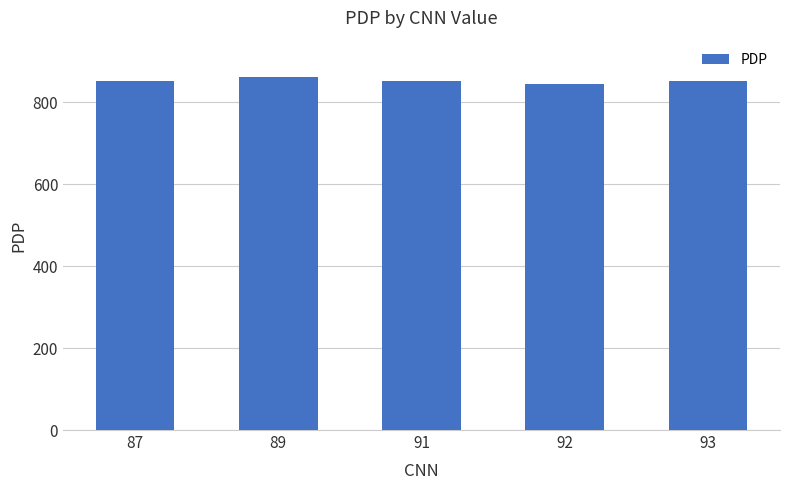

What is the minimum value shown in the chart?

844.6